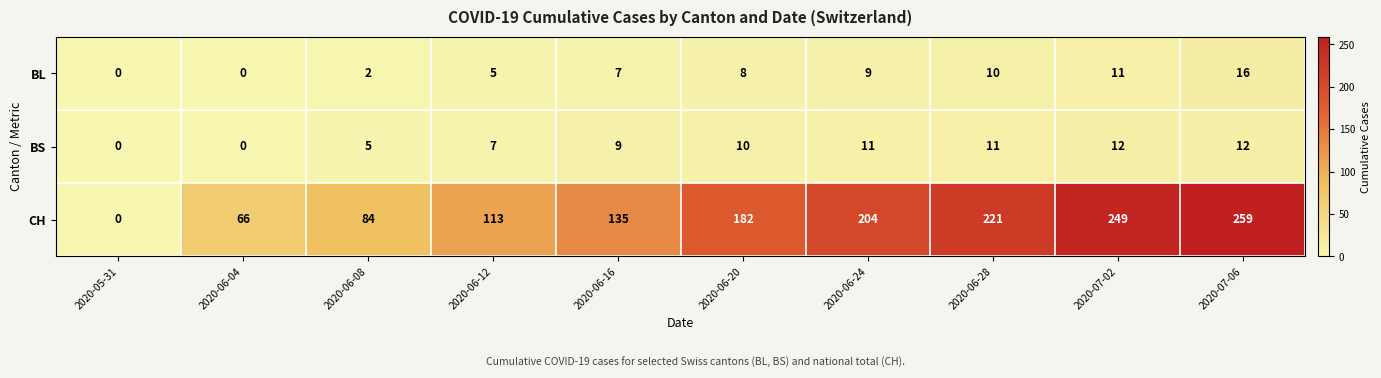

What is the sum of all BS values?

77